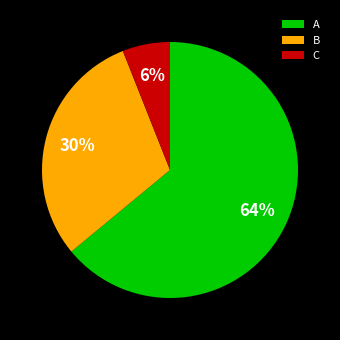

True or false: A accounts for 64% of the total.

True